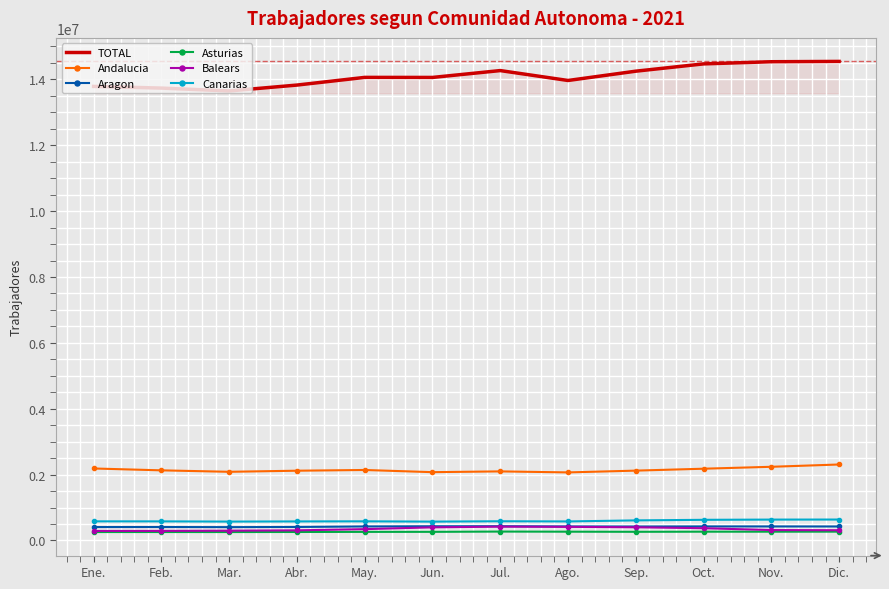

Which series has the largest total across all categories?

TOTAL